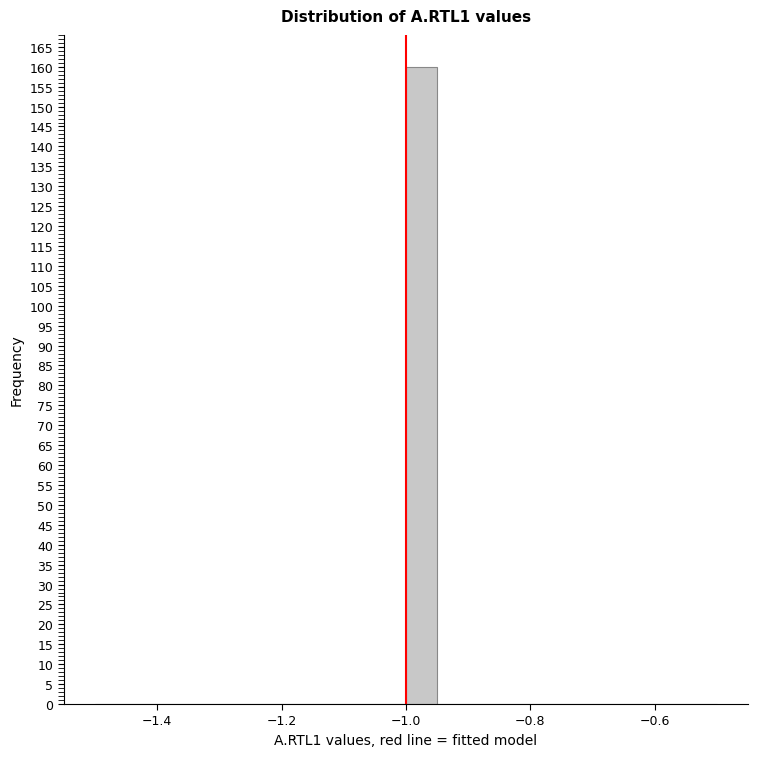

Read against the x-axis, roughly where is the centre of the tallest bar?

-0.98